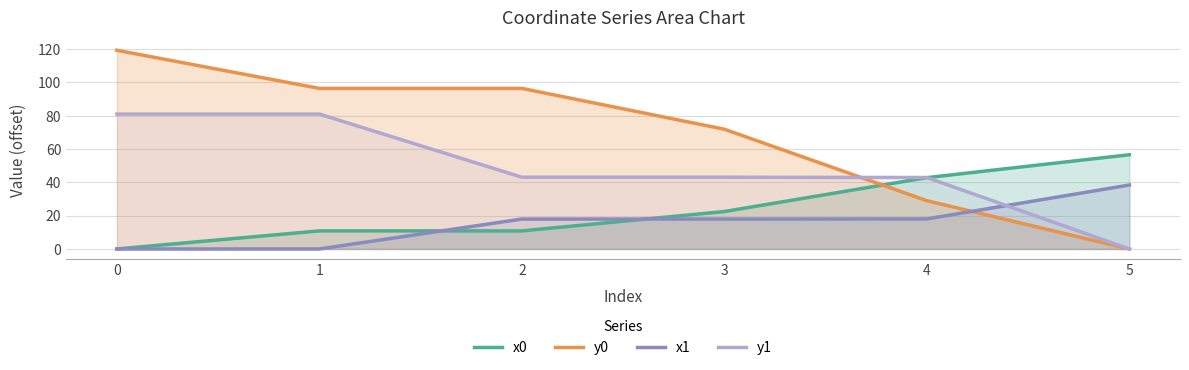

True or false: x1 has a value of 0.0 at 1.

True